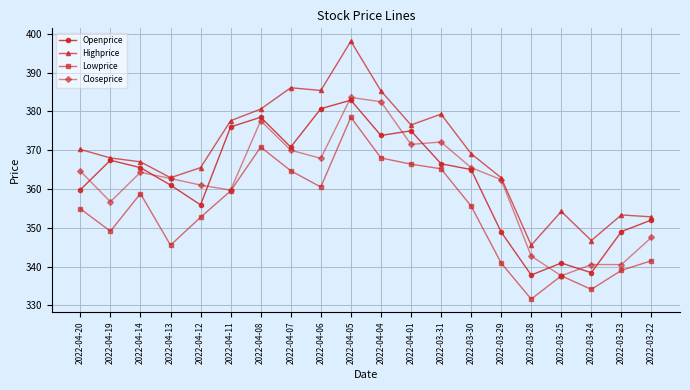

Which category has the lowest value in the Lowprice series?

2022-03-28